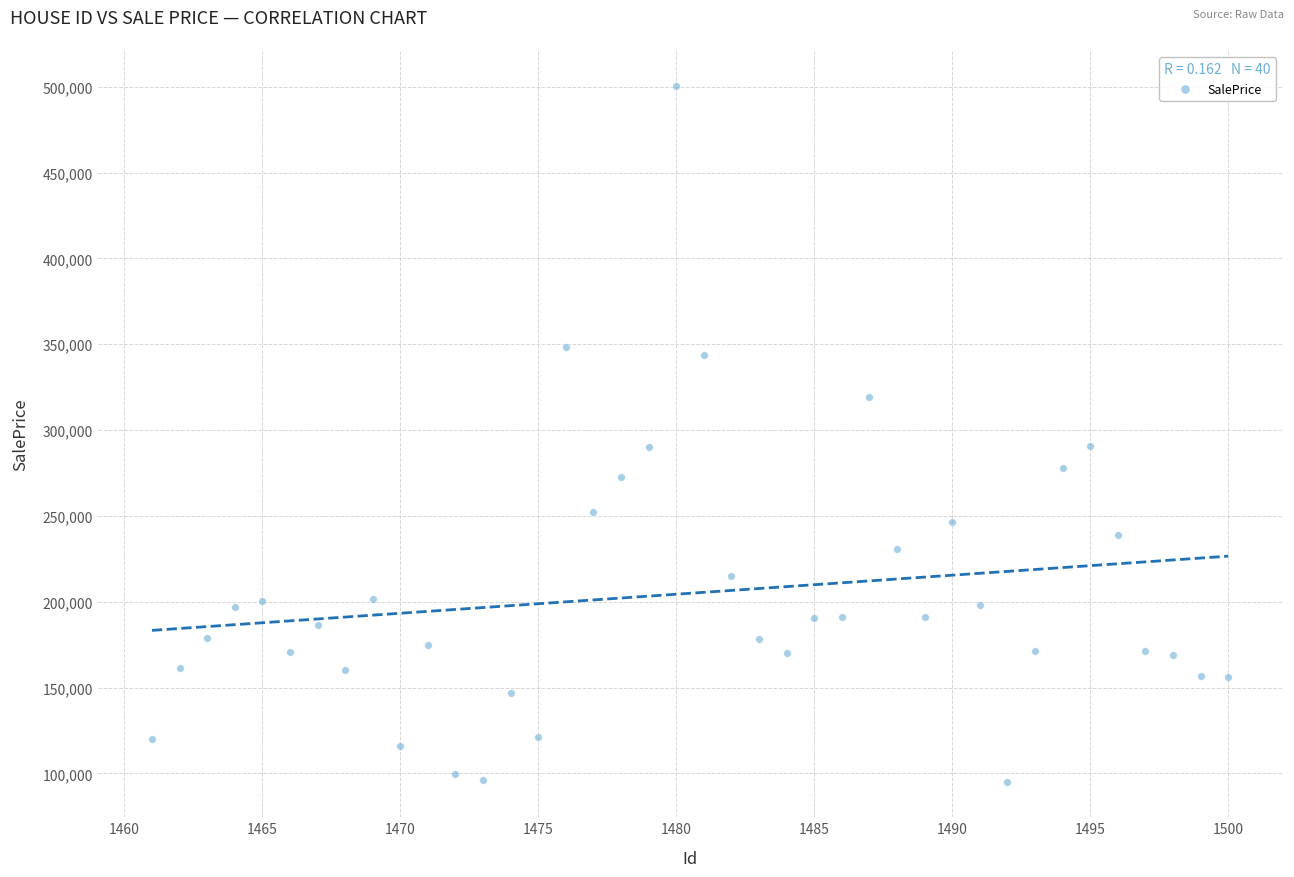

What is the range of Y values (max minus min)?

405821.5